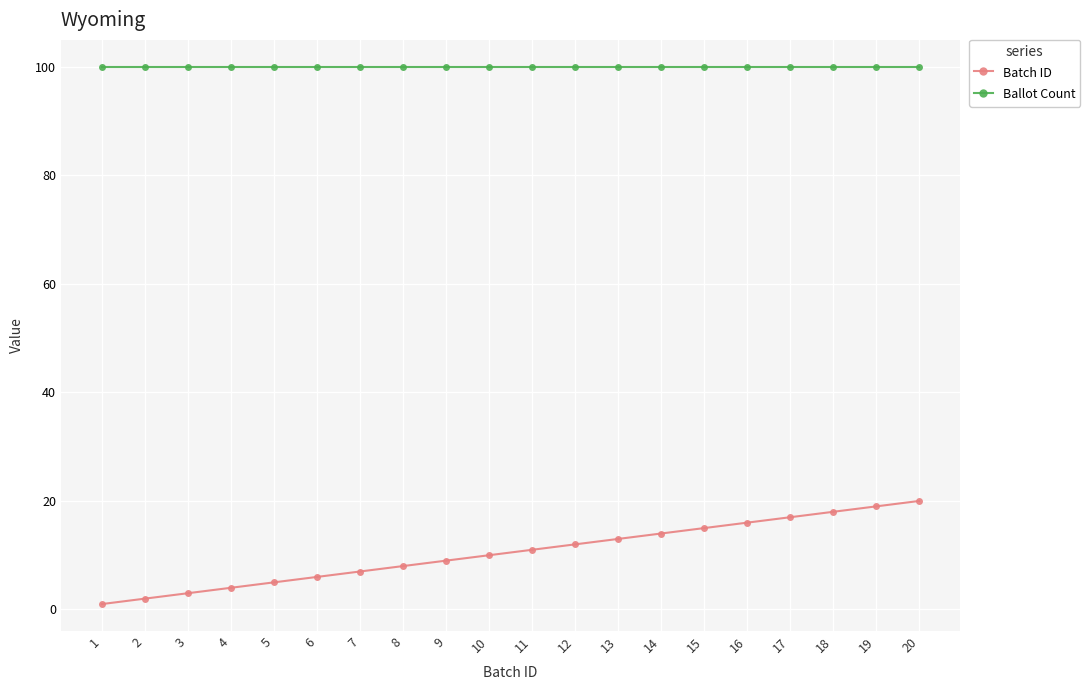

What is the minimum value for Batch ID?

1